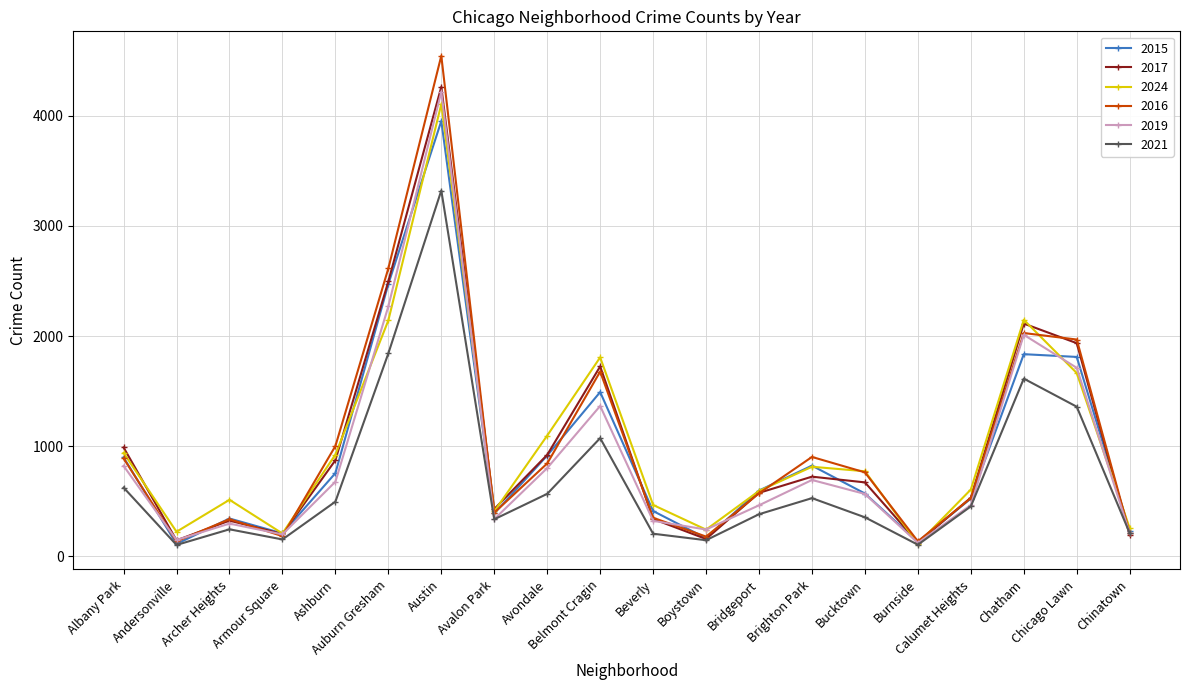

Which category has the highest value across all series?

Austin